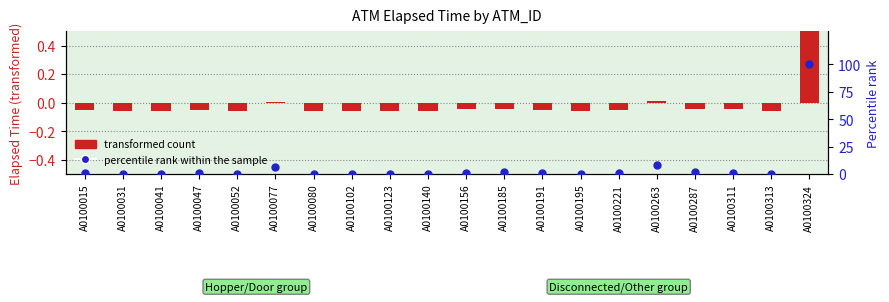

Is the value of transformed count at A0100287 greater than the value of percentile rank within the sample at A0100156?

No